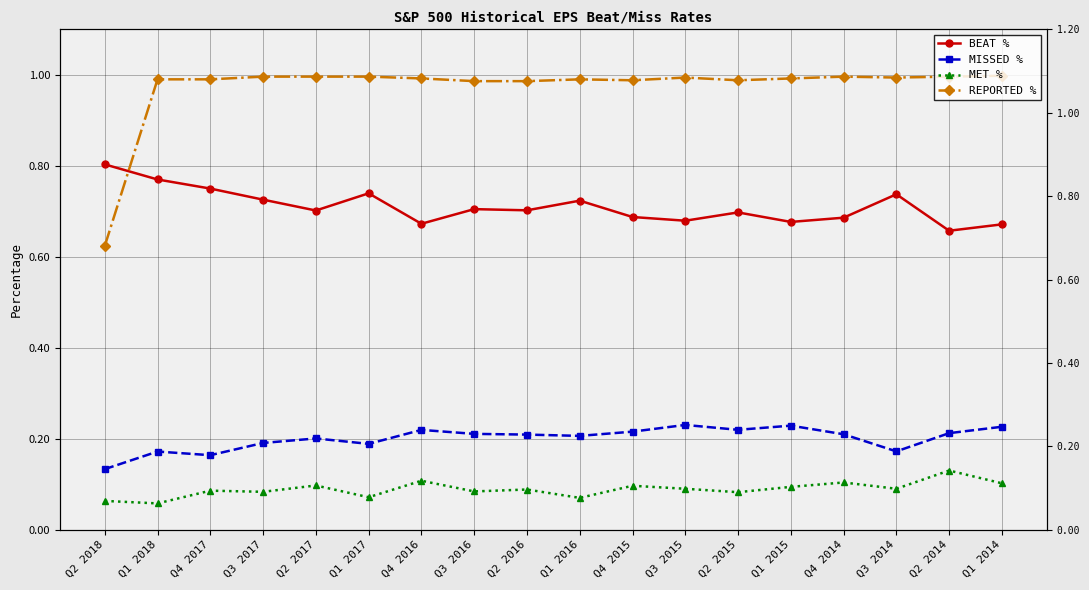

What is the sum of the MISSED % values at Q2 2016 and Q2 2017?

0.4